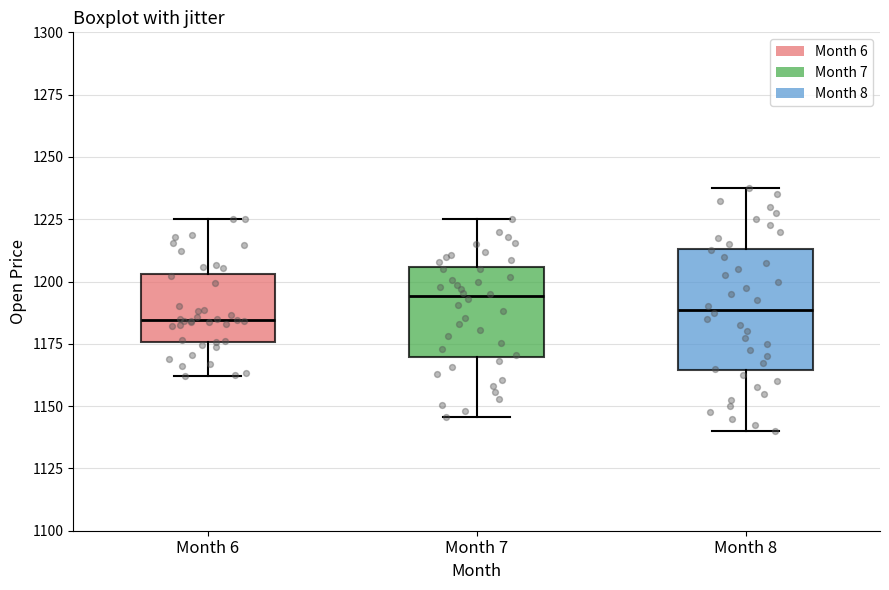

Comparing the boxes themselves (not the whiskers), which one is the tallest?

Month 8